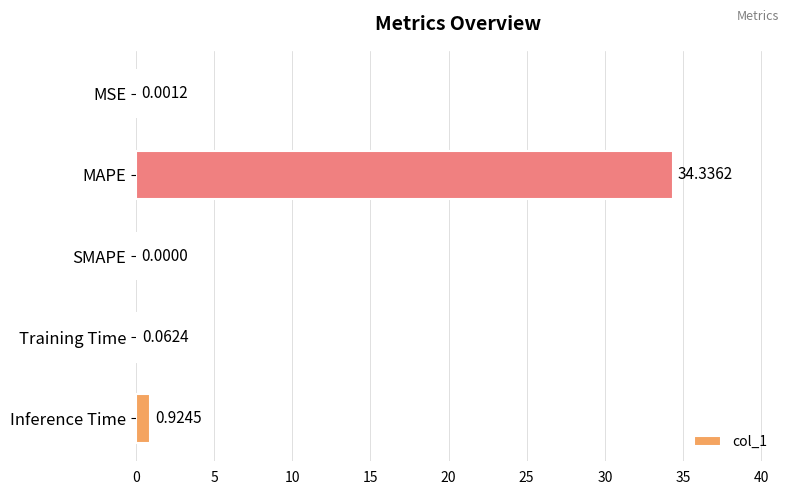

Does the chart contain stacked bars?

No